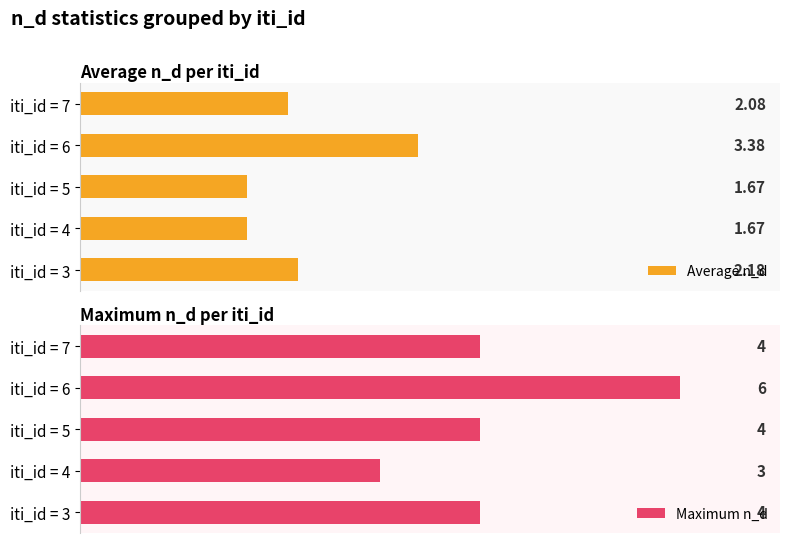

At which label does Maximum n_d reach its minimum?

iti_id = 4